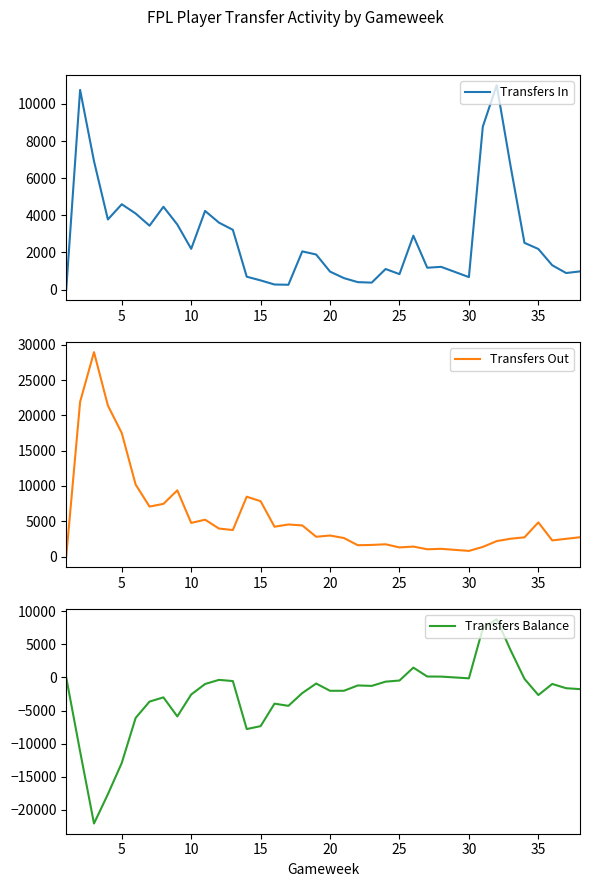

Does the chart display data point markers on the line(s)?

No